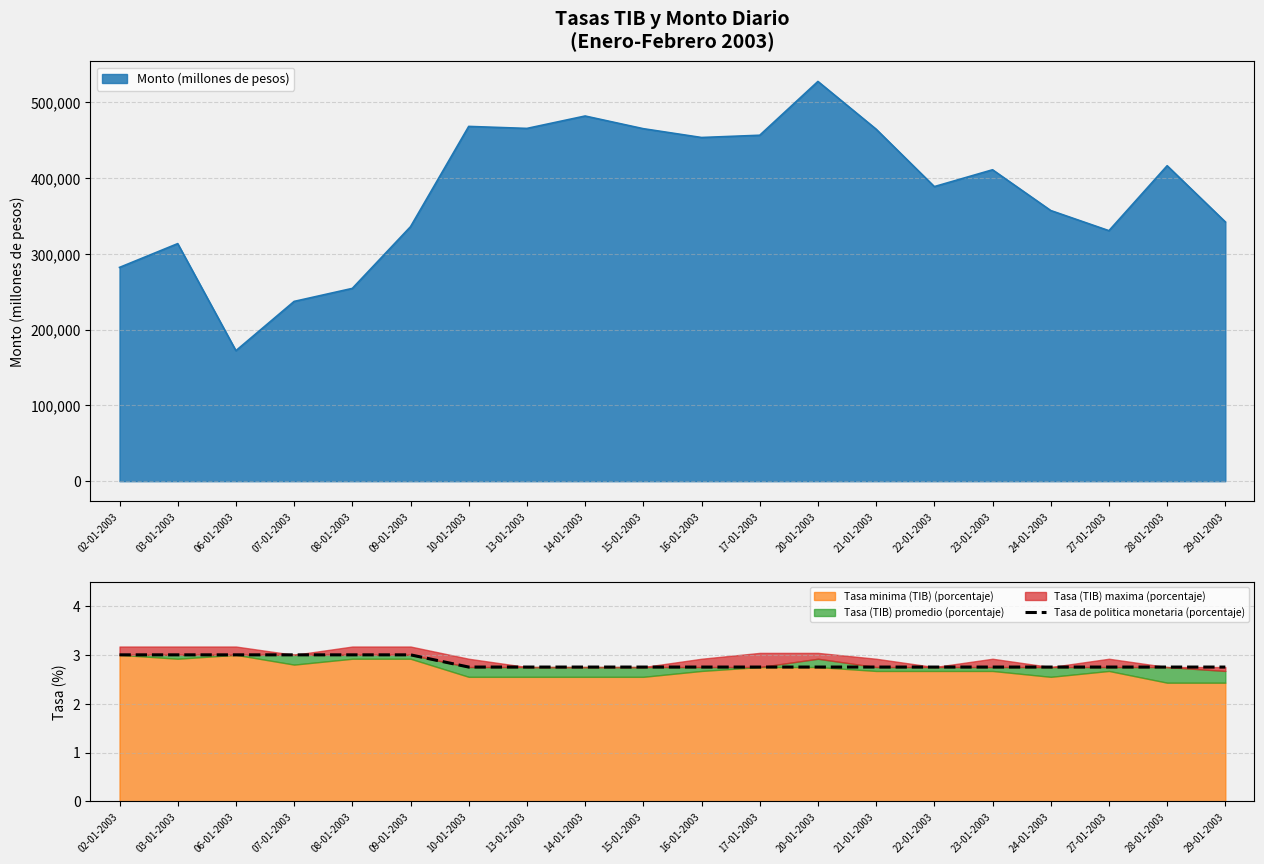

Does the chart have visible grid lines?

Yes